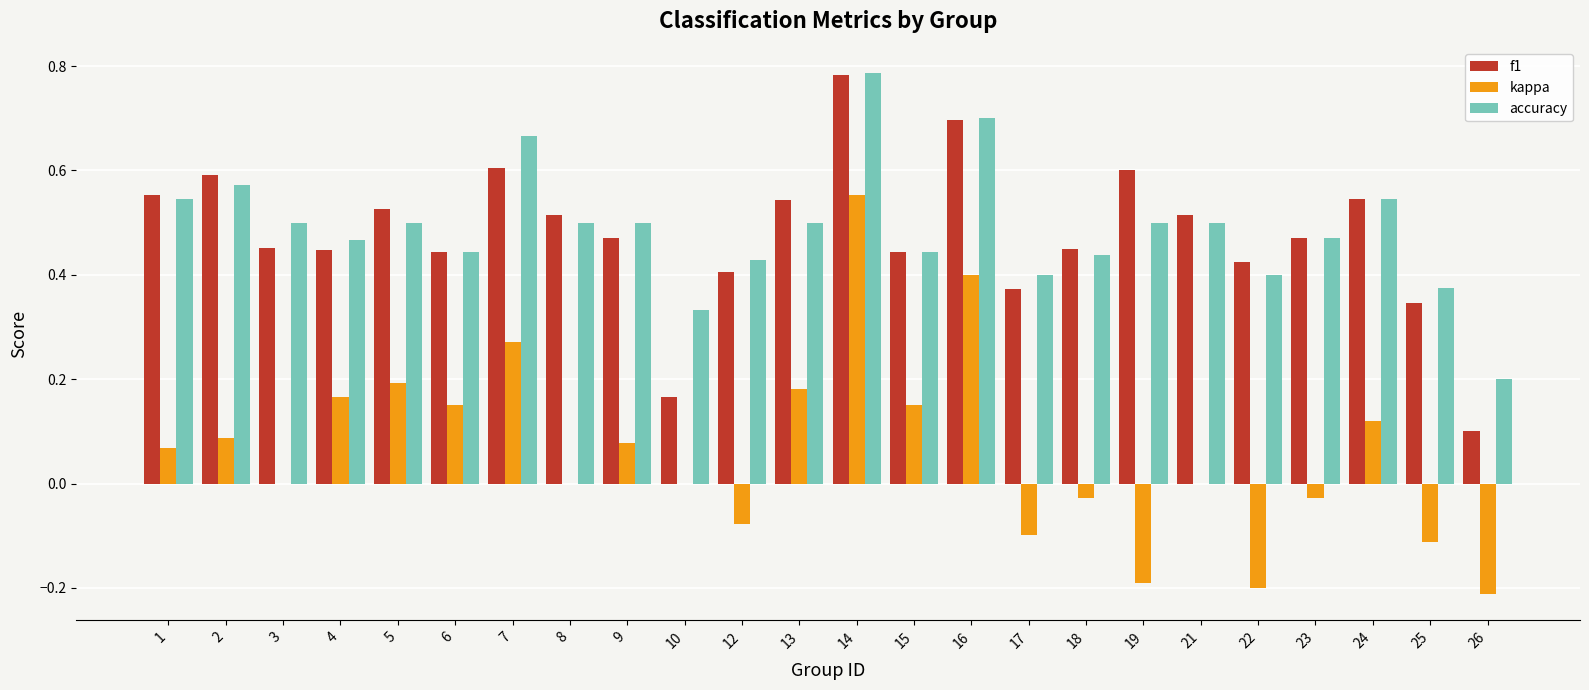

What is the sum of all kappa values?

1.5